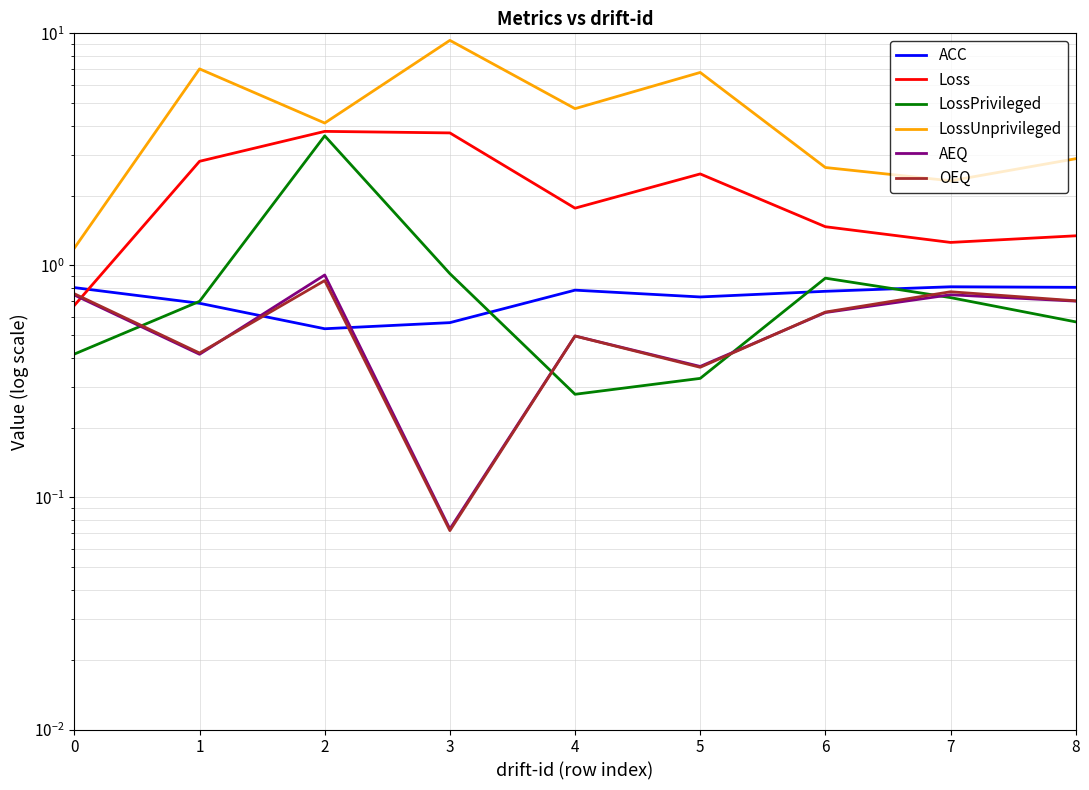

How many intersections are there between LossPrivileged and AEQ?

4